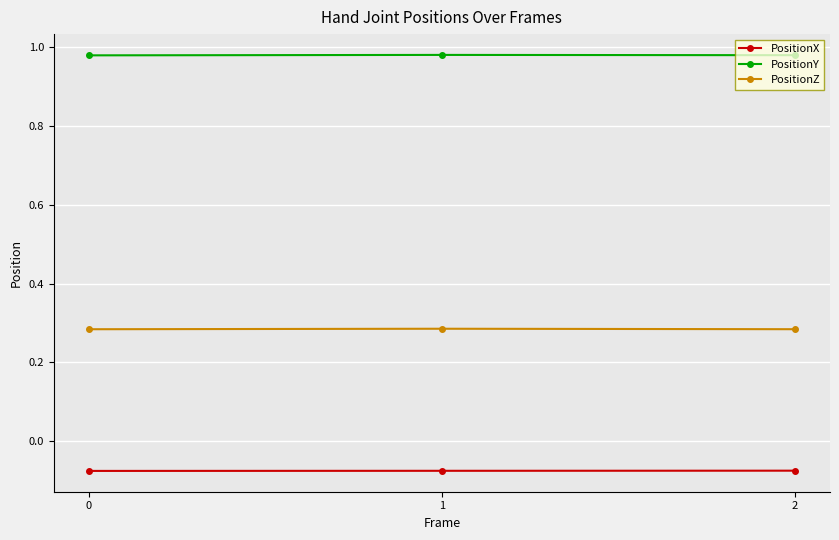

What is the spread (max minus min) of values at 2?

1.1